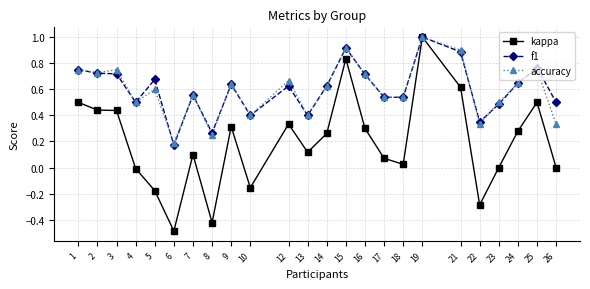

How many lines are shown in the chart?

3